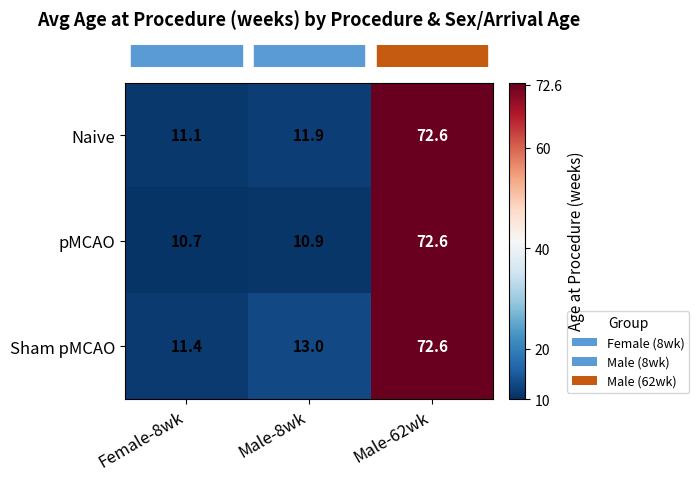

What is the sum of the Naive values at Female-8wk and Male-62wk?

83.7